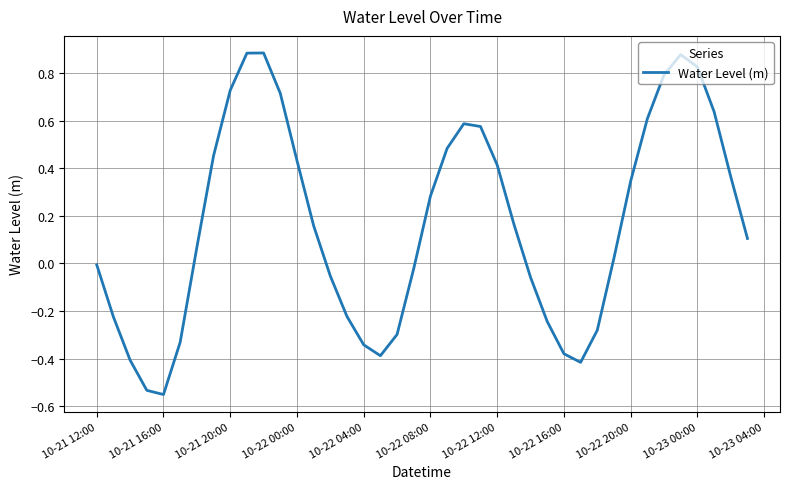

What is the difference between the maximum and minimum values?

1.4